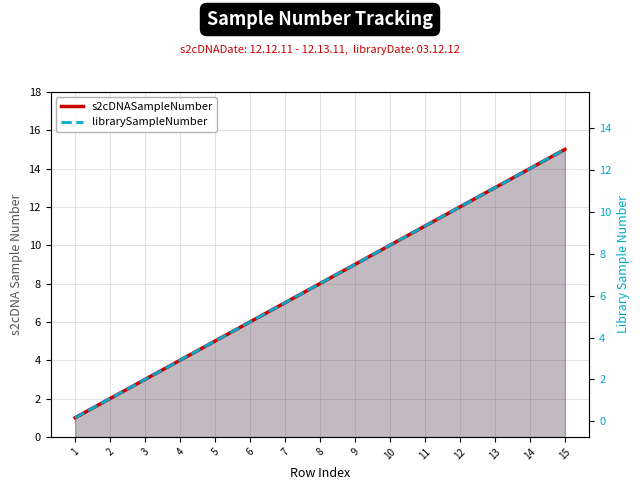

Is the value of s2cDNASampleNumber at 11 greater than the value of librarySampleNumber at 13?

No